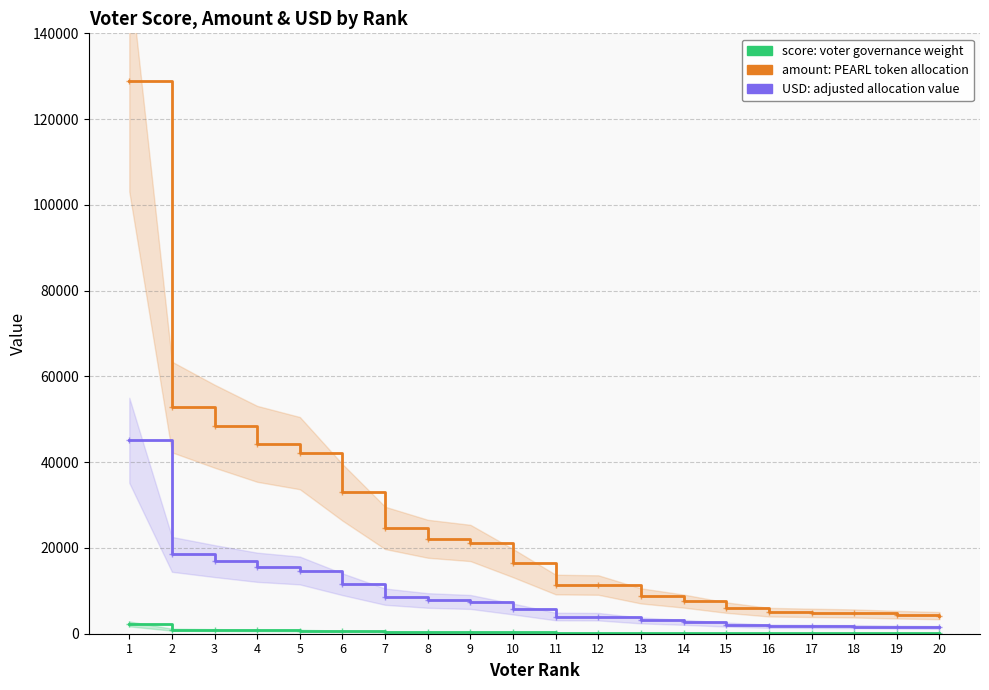

What is the value of the amount point at the 13th from the left?

8817.4